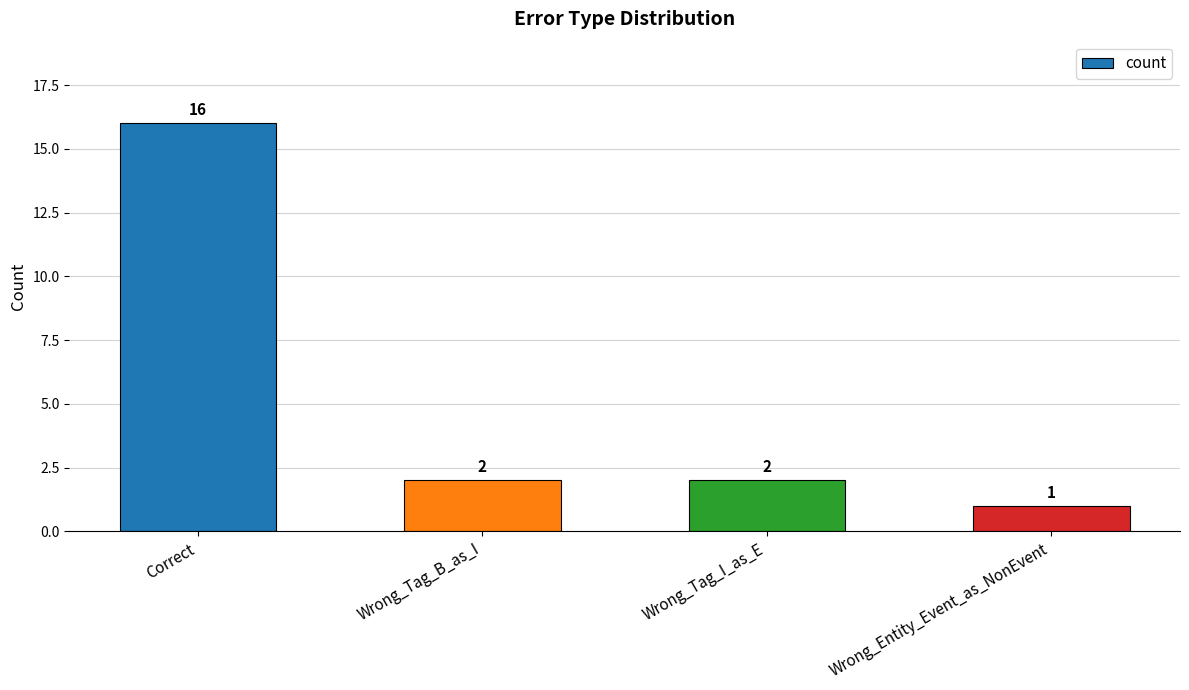

What position from the right is Wrong_Tag_B_as_I?

3